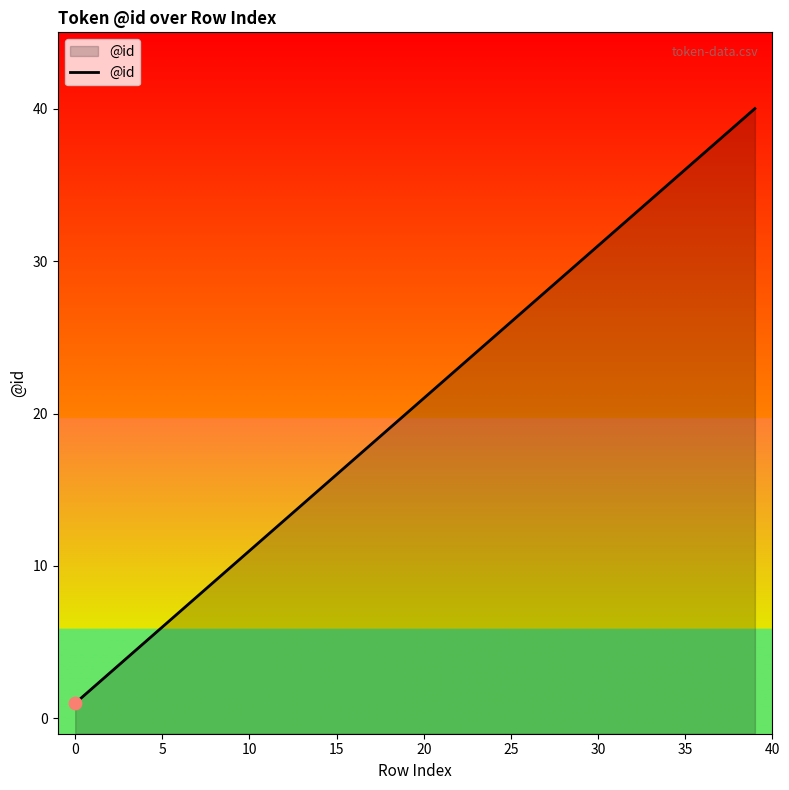

What is the change in value from 29 to 38?

+9